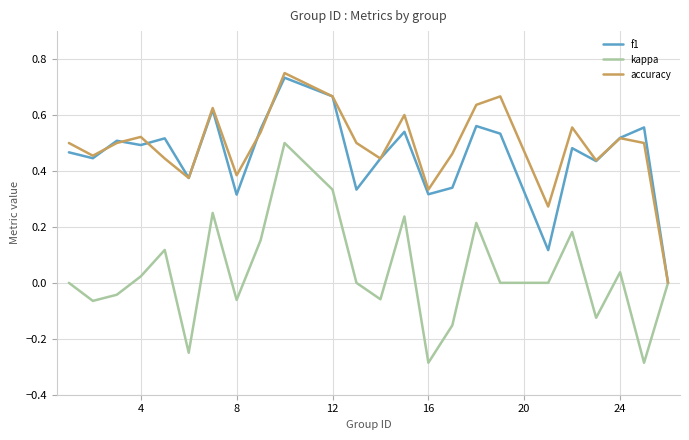

Which series has the largest range (max minus min)?

kappa